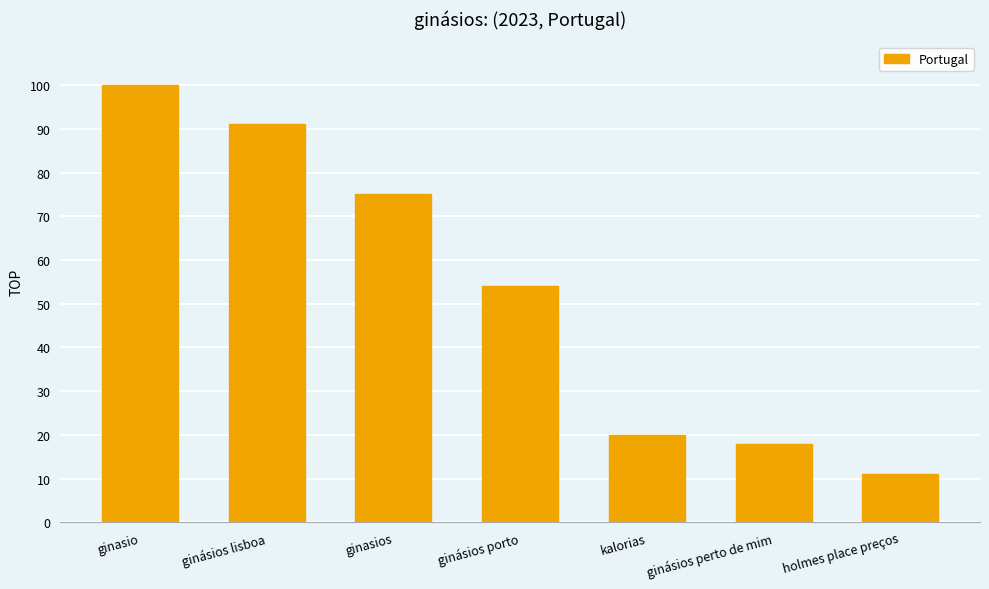

What is the ratio of the value at kalorias to the value at ginásios lisboa?

0.2